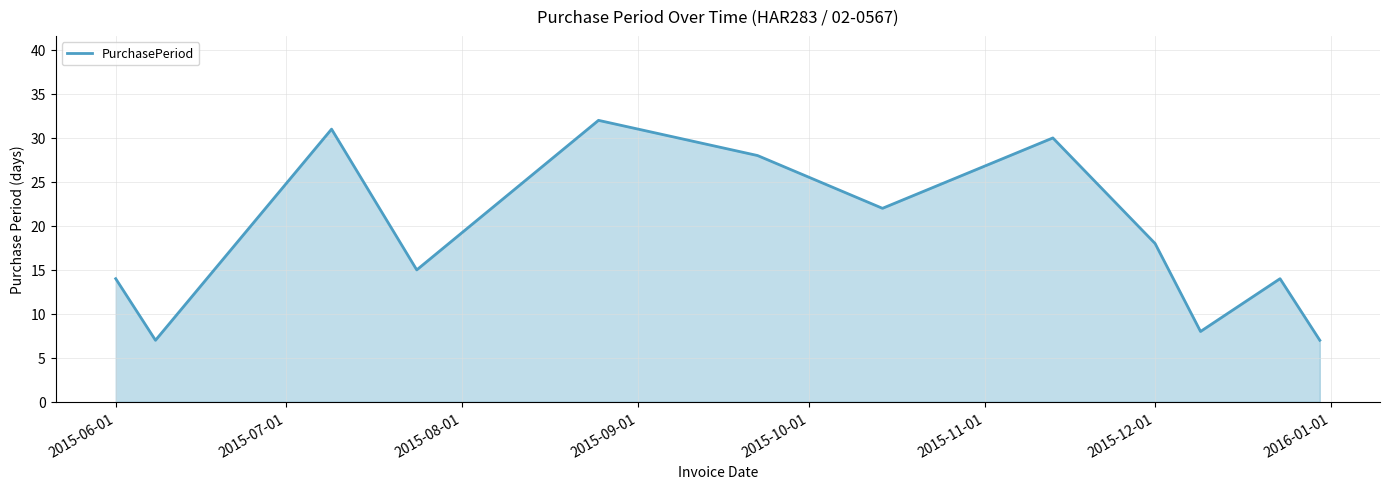

What is the smallest value displayed?

7